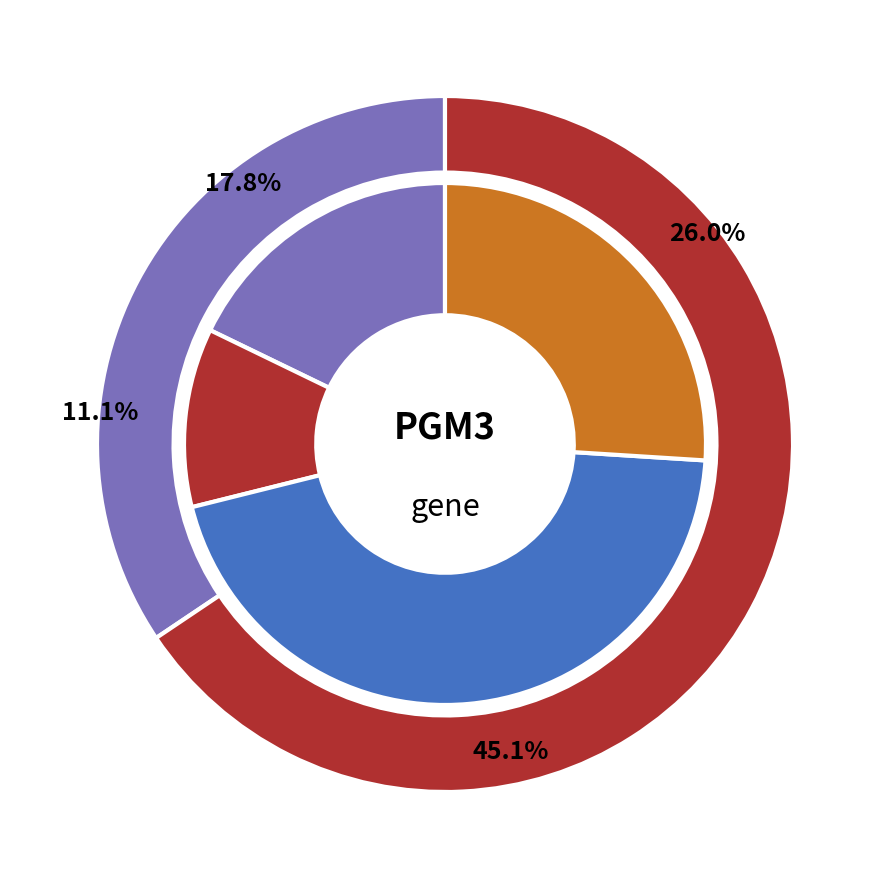

Which has a higher value, ND8 or ND5?

ND8